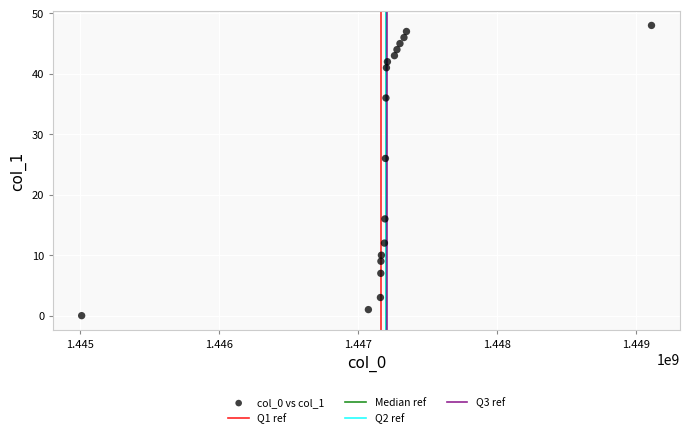

What is the range of Y values (max minus min)?

48